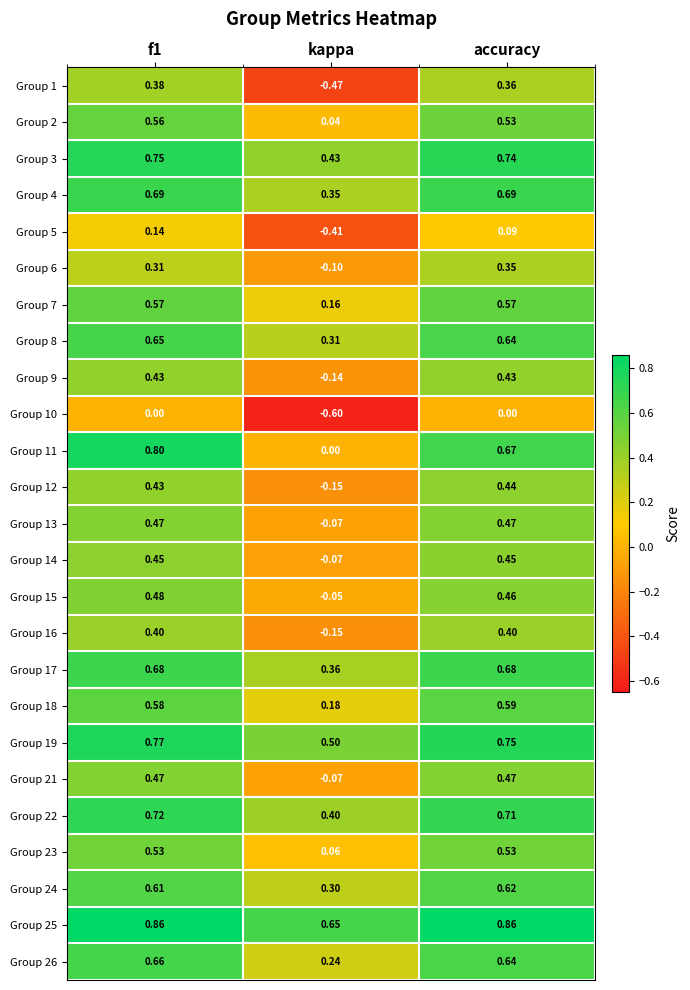

Is the value of Group 23 at f1 greater than the value of Group 3 at kappa?

Yes